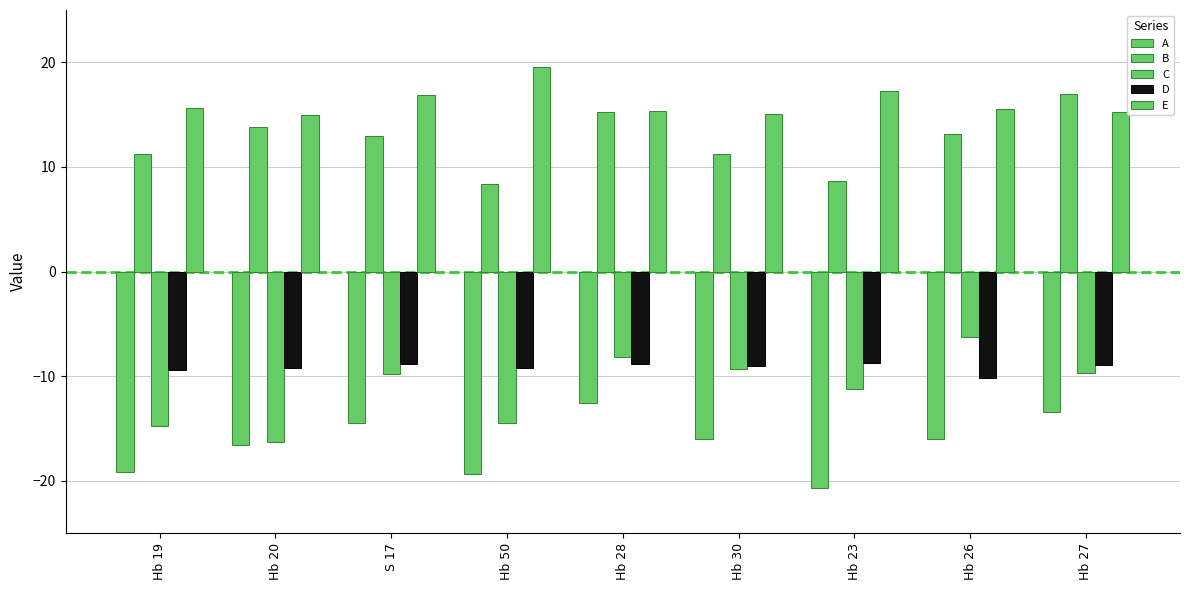

What is the total value across all series at Hb 23?

-14.8